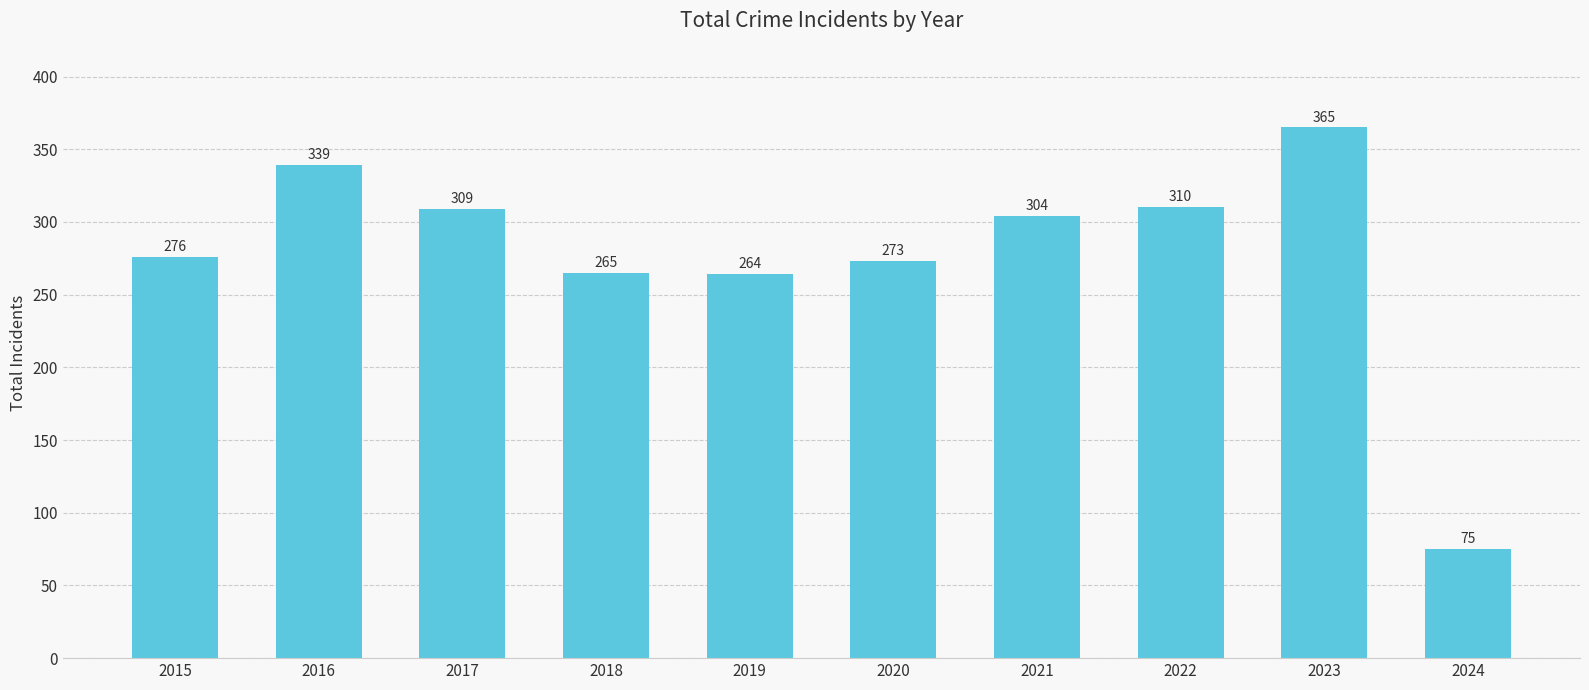

List the labels in order of value, largest first.

2023, 2016, 2022, 2017, 2021, 2015, 2020, 2018, 2019, 2024